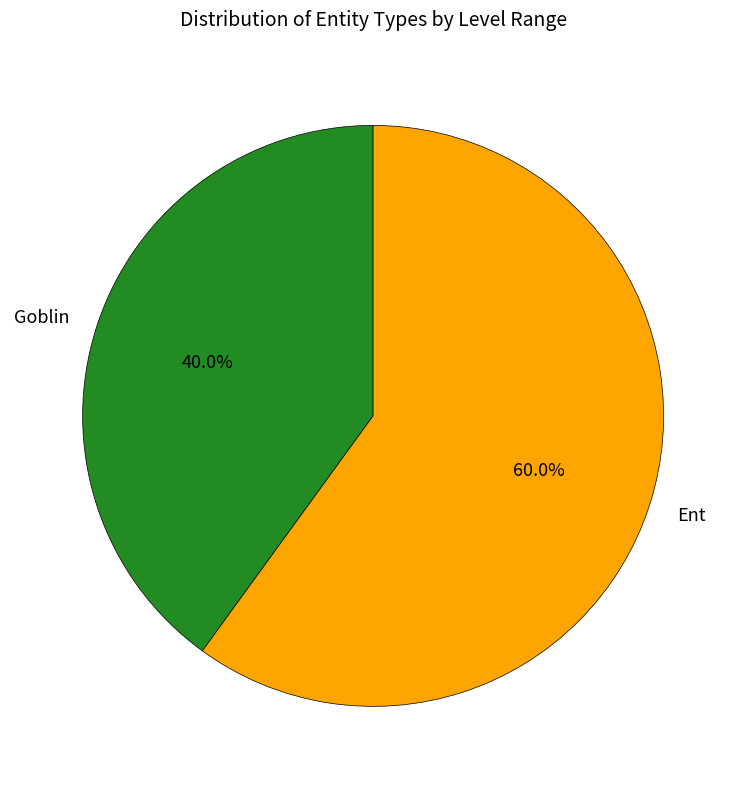

To the nearest percent, what is the combined percentage of Ent and Goblin?

100%